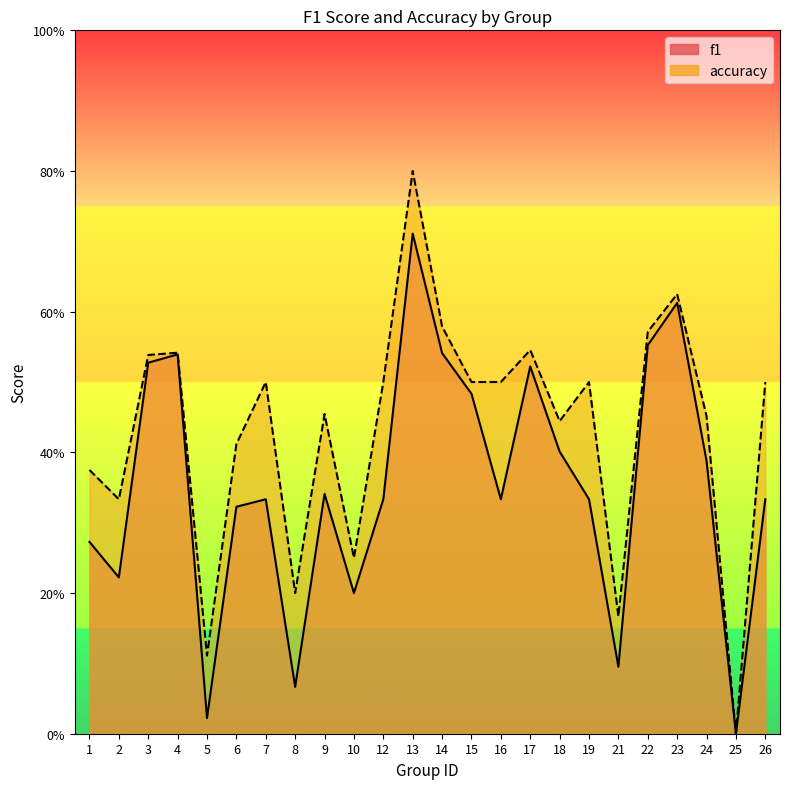

True or false: accuracy has more than 1 interior local peaks.

True